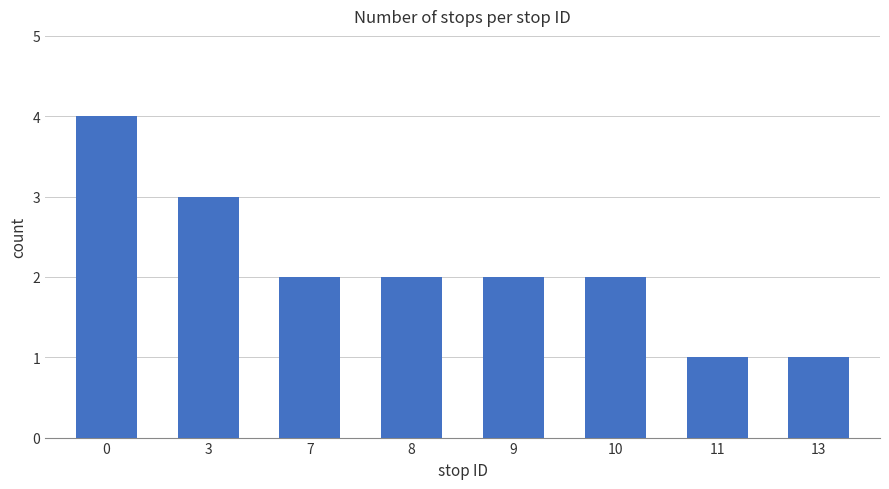

What is the average value?

2